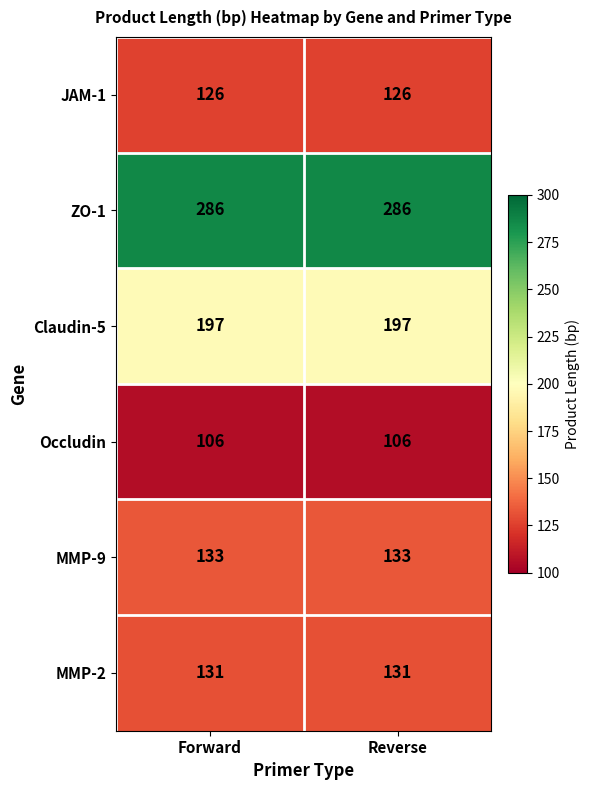

Rank the series by their maximum value, from lowest to highest.

Occludin, JAM-1, MMP-2, MMP-9, Claudin-5, ZO-1